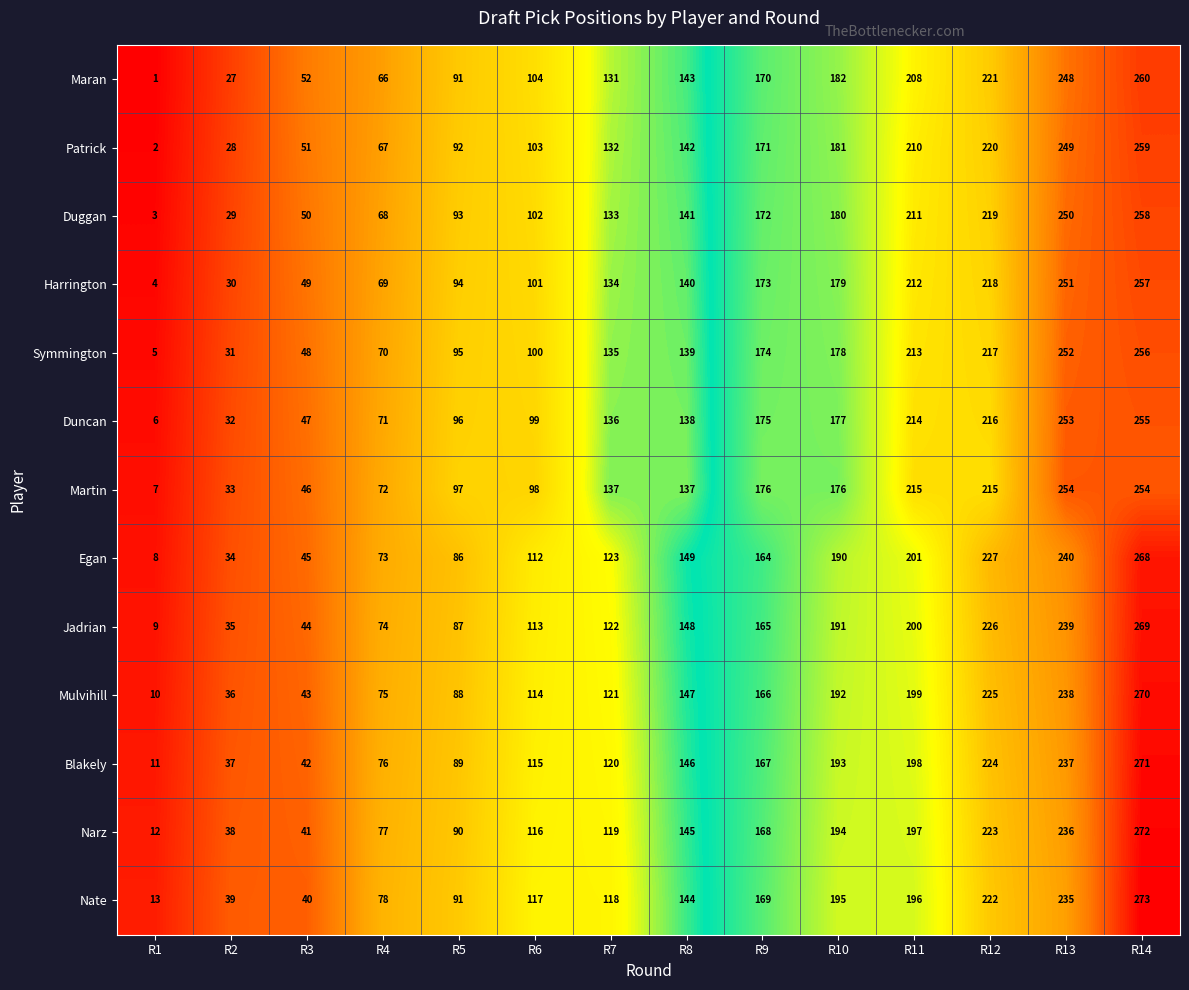

What is the difference between the Nate values at R13 and R12?

13